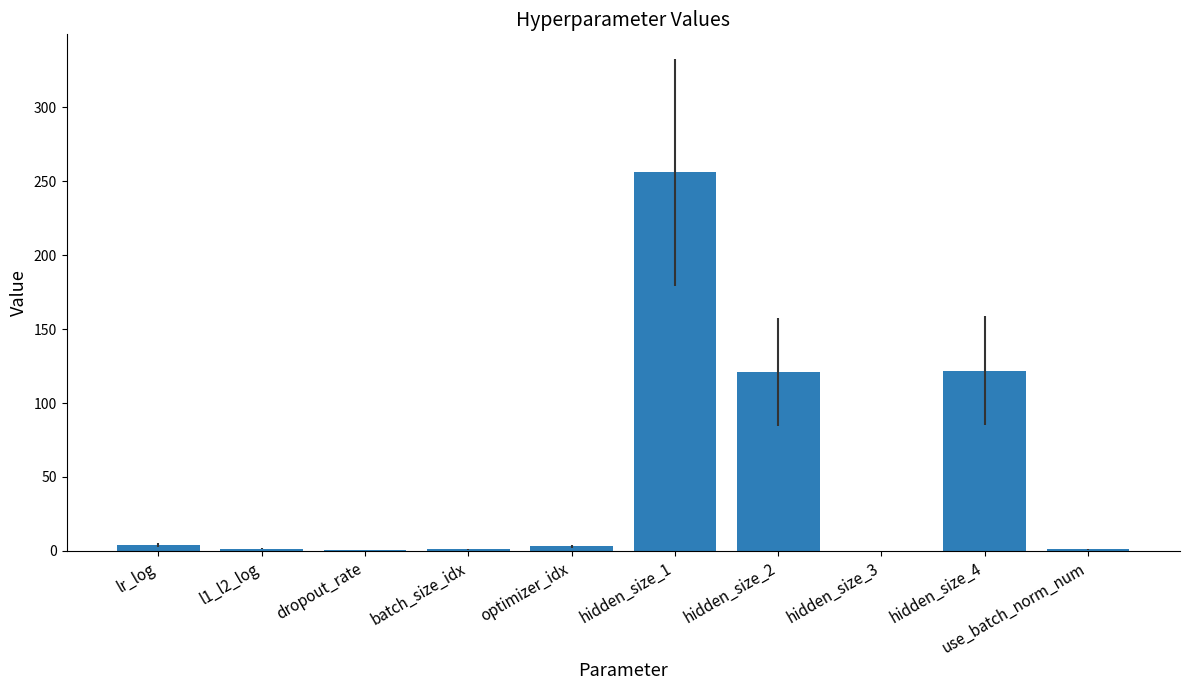

At which label does the data first exceed 3?

lr_log